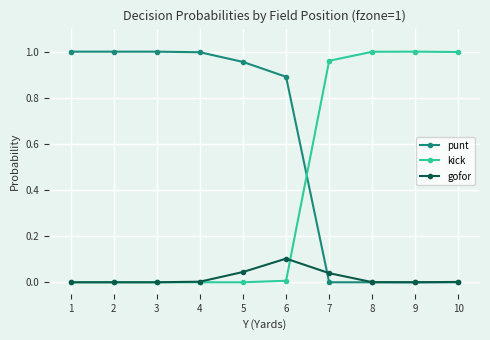

Is the value of kick at 2 greater than the value of punt at 5?

No